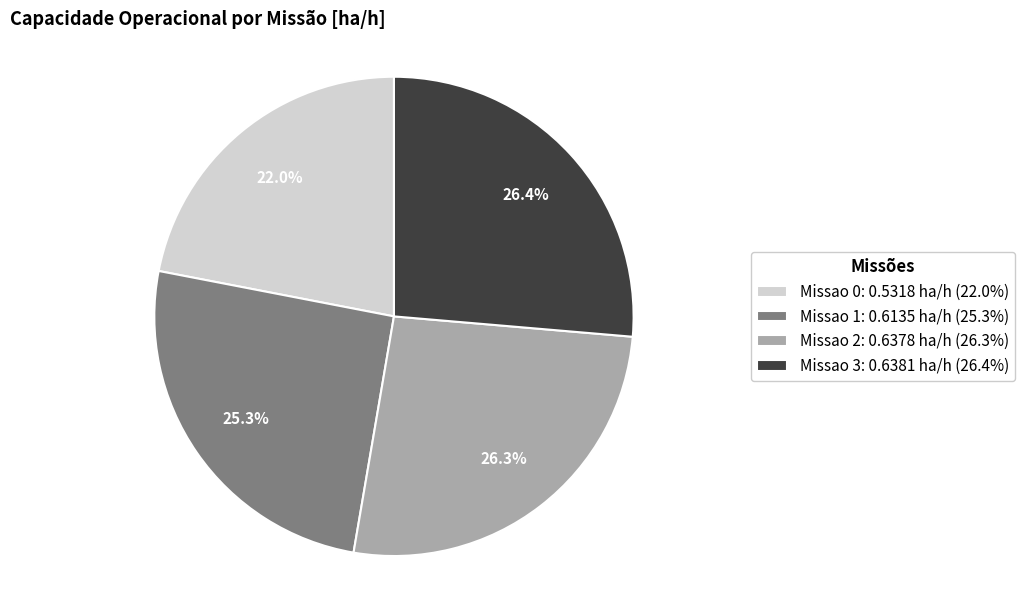

Which category has the smallest portion of the pie?

Missao 0